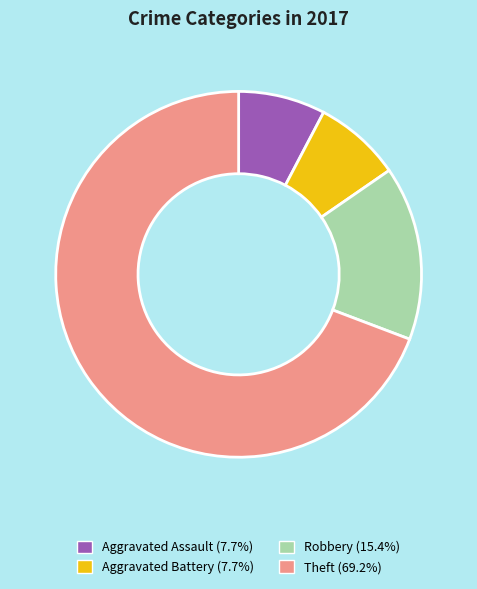

Which has a higher value, Aggravated Battery or Robbery?

Robbery